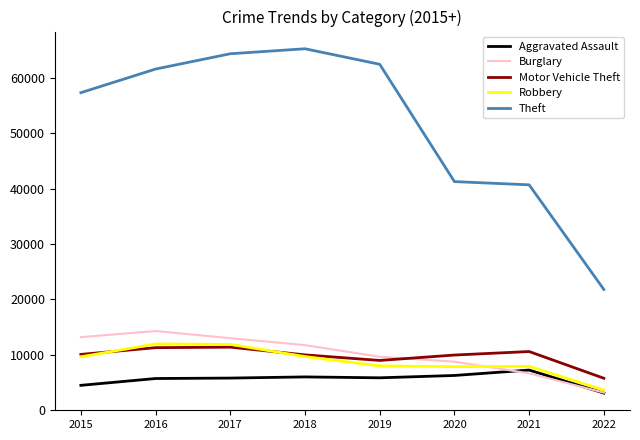

True or false: Robbery has a value of 13054 at 2019.

False